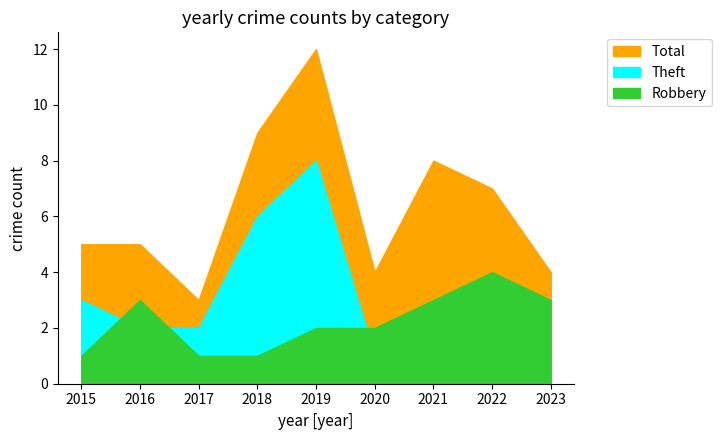

Reading left to right, transcribe all the data shown in this chart.

Total: 2015=5	2016=5	2017=3	2018=9	2019=12	2020=4	2021=8	2022=7	2023=4
Robbery: 2015=1	2016=3	2017=1	2018=1	2019=2	2020=2	2021=3	2022=4	2023=3
Theft: 2015=3	2016=2	2017=2	2018=6	2019=8	2020=1	2021=3	2022=1	2023=1